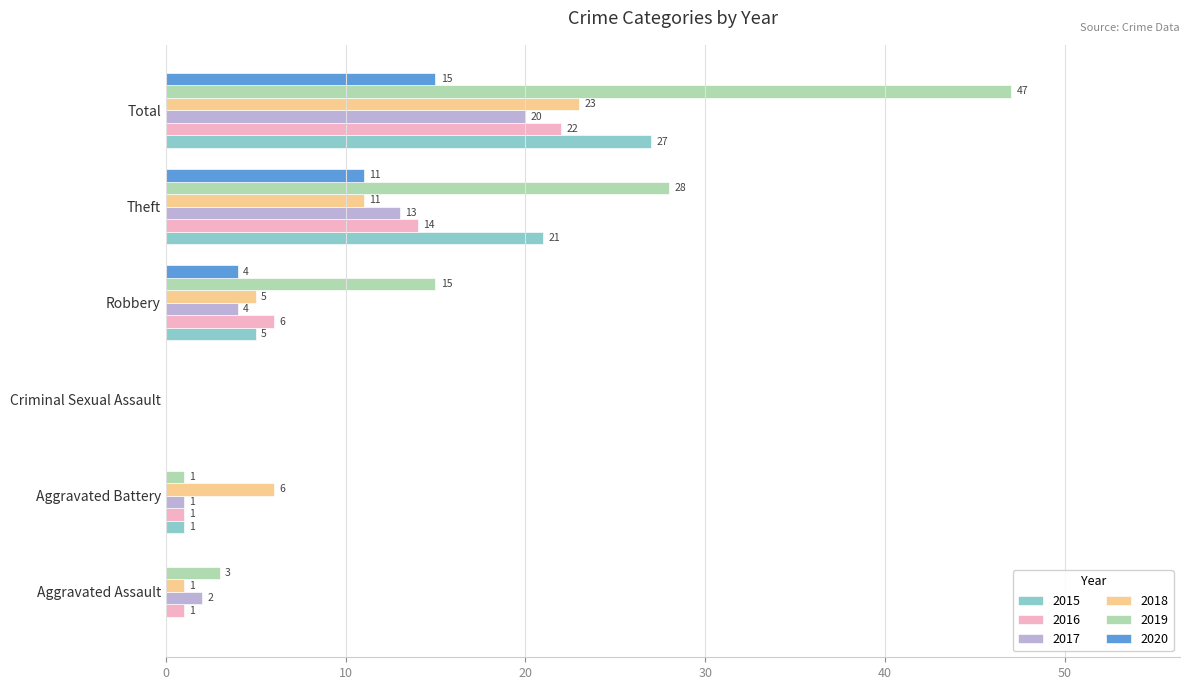

Between Aggravated Assault and Aggravated Battery, which series saw the biggest shift?

2018